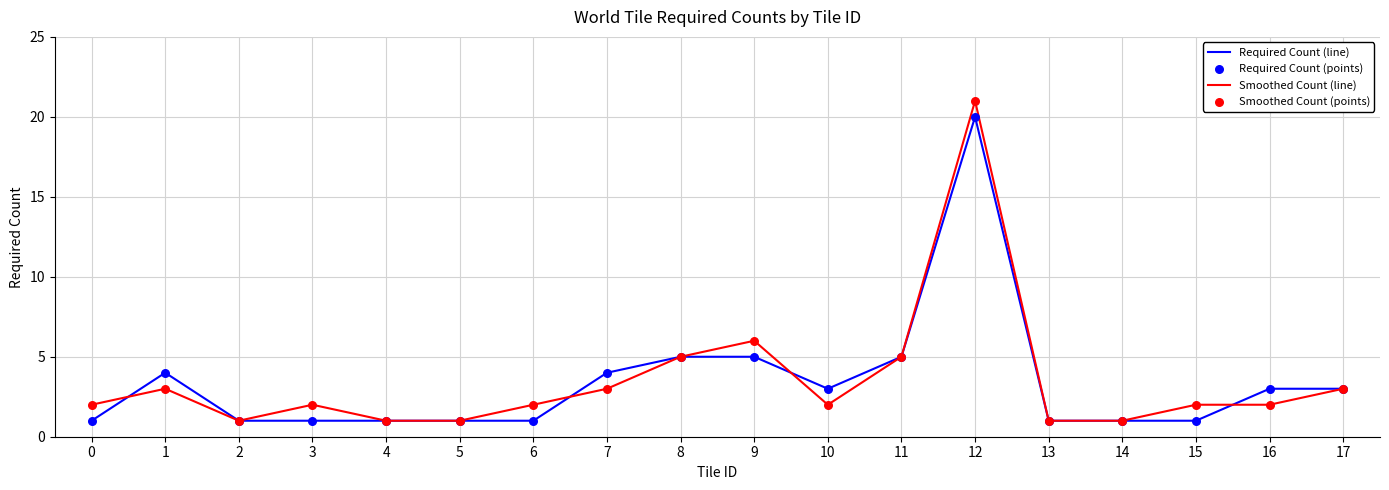

At which category is the sum across all series the highest?

12